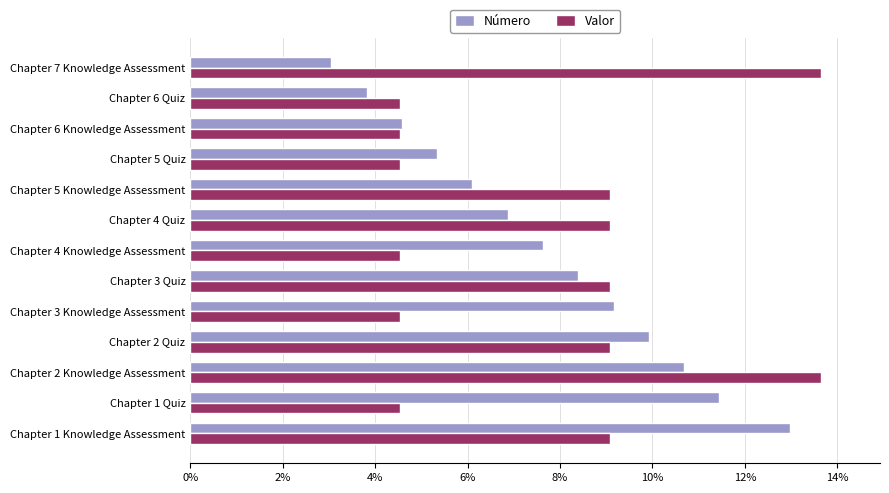

What are all the series names shown in the legend?

Número, Valor